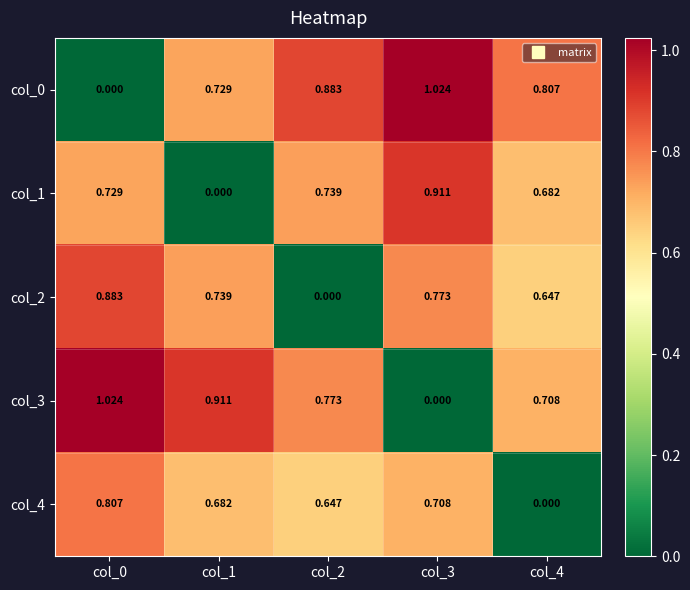

At which category is the sum across all series the highest?

col_0